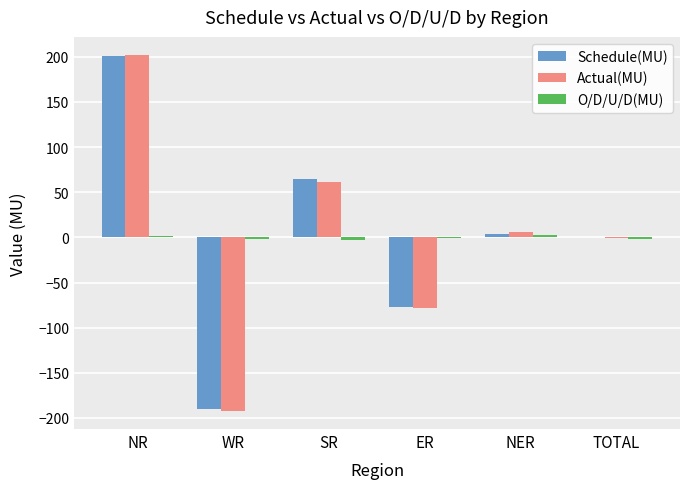

At which category is the sum across all series the highest?

NR